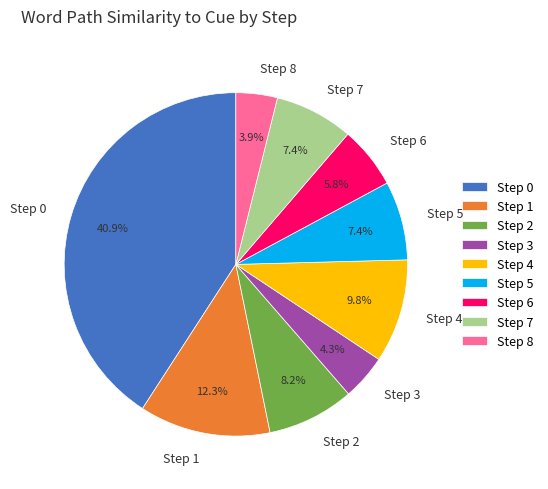

What is the total percentage of Step 4 and Step 2?

18.0%